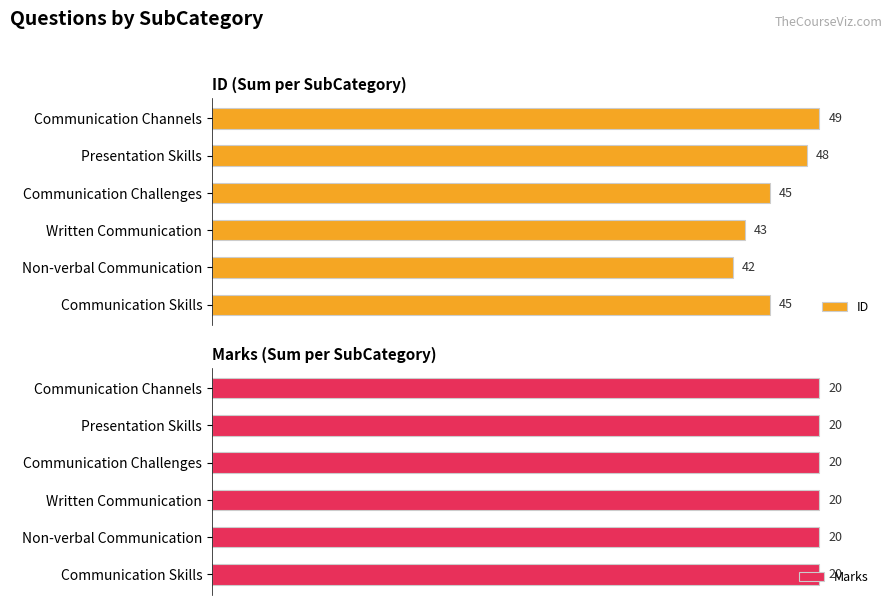

How many groups of bars are there?

6